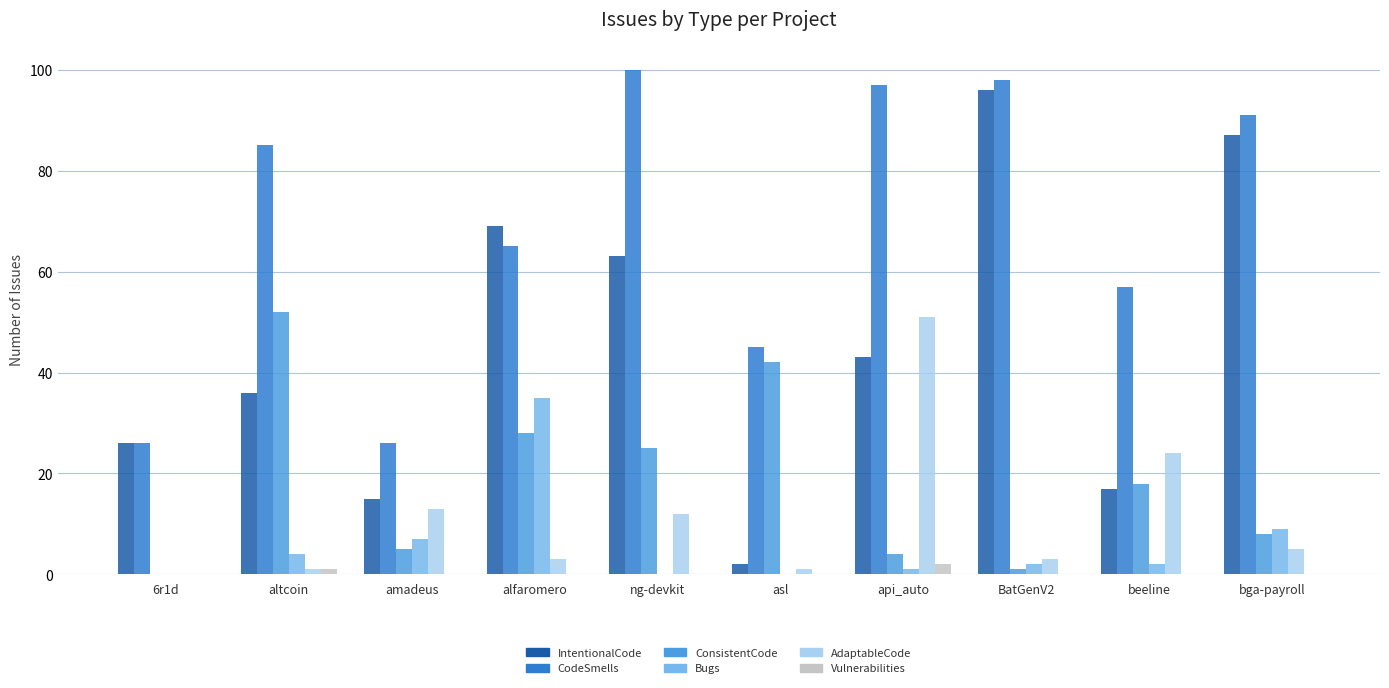

What is the maximum value shown in the chart?

100